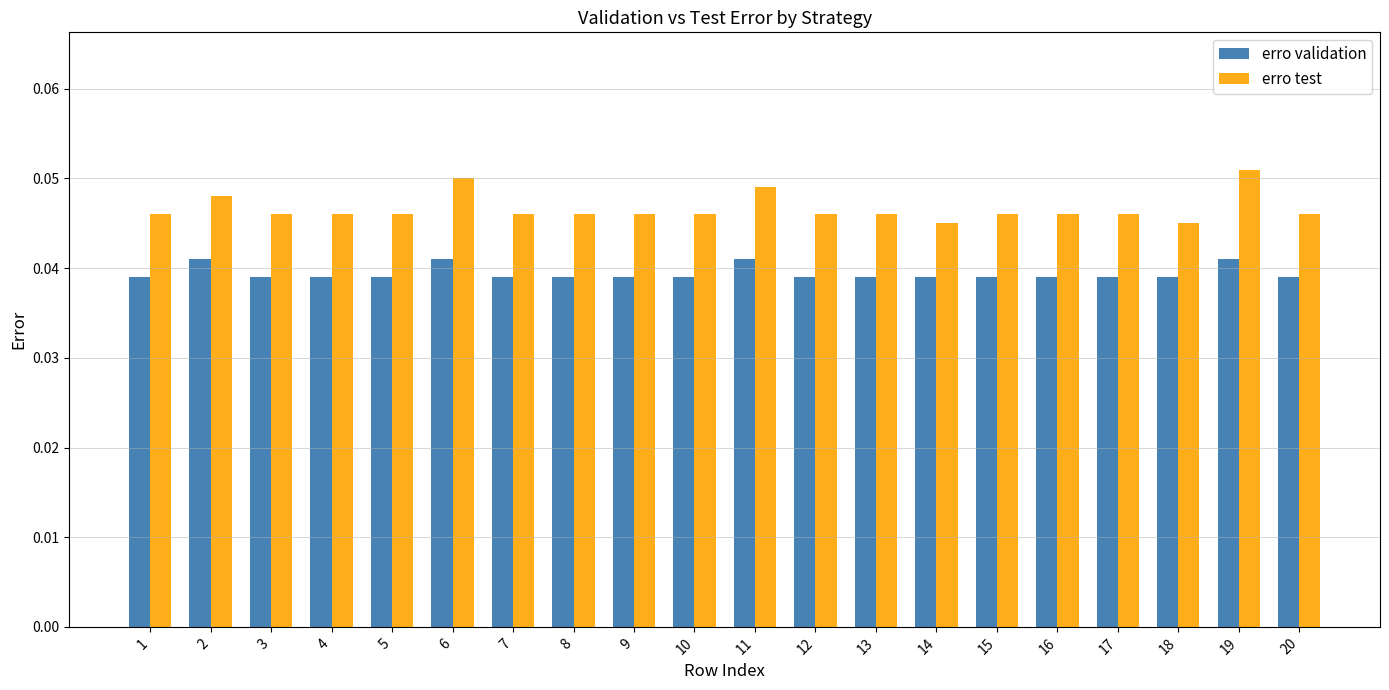

Between 8 and 19, which series saw the biggest shift?

erro test